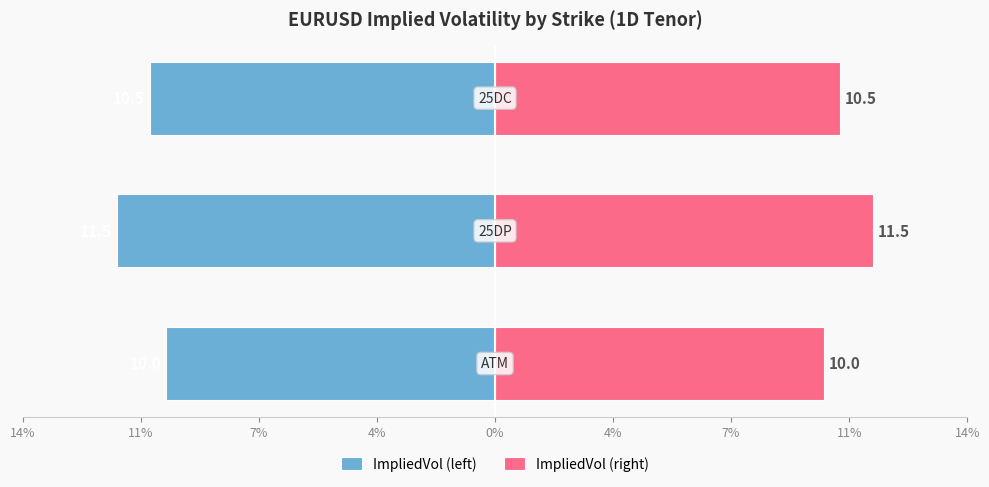

Reading right to left, extract all data points from this chart.

ImpliedVol (left): -10.5	-11.5	-10.0
ImpliedVol (right): 10.5	11.5	10.0